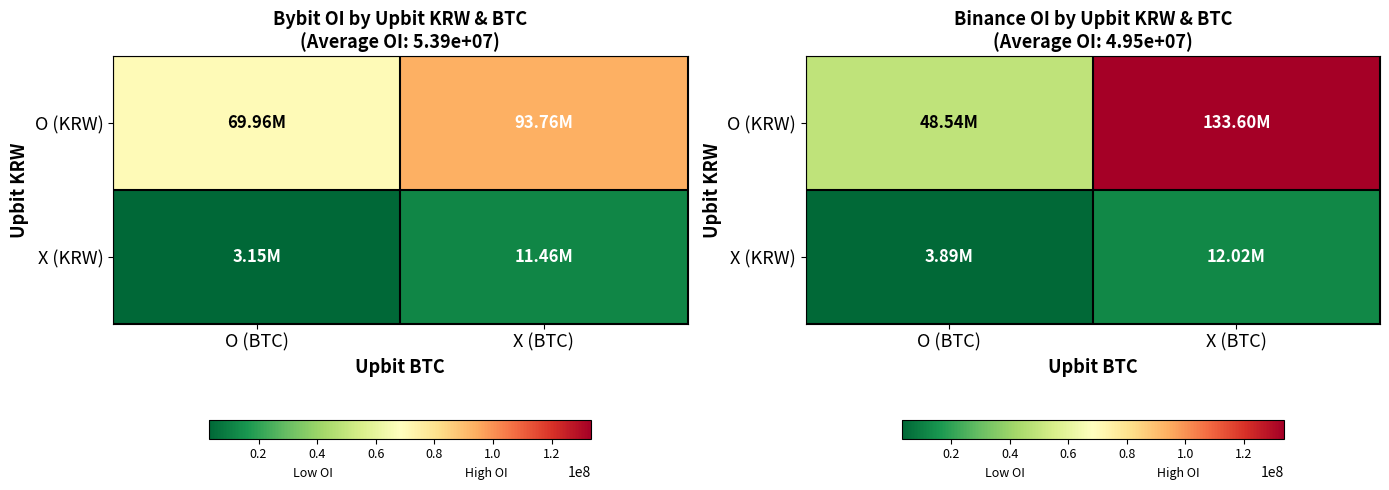

The value of X (KRW) at O (BTC) is 3889660. True or false?

True